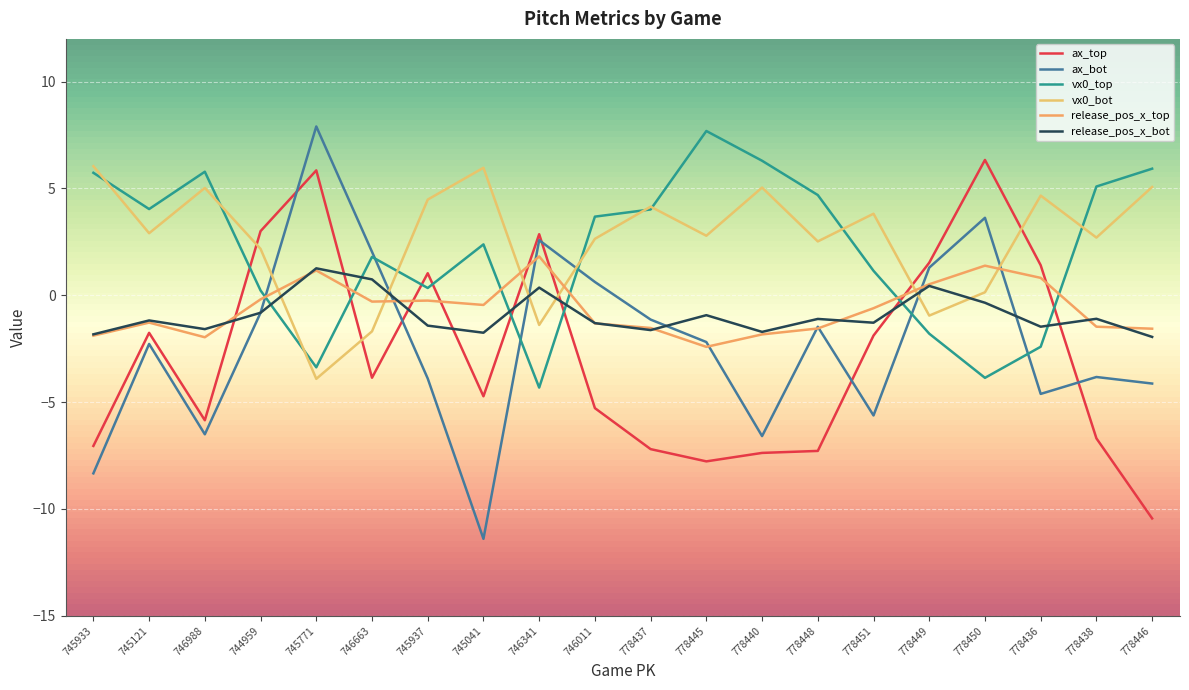

Reading right to left, extract all data points from this chart.

ax_top: 778446=-10.4	778438=-6.7	778436=1.4	778450=6.3	778449=1.5	778451=-1.9	778448=-7.3	778440=-7.4	778445=-7.8	778437=-7.2	746011=-5.3	746341=2.9	745041=-4.7	745937=1.0	746663=-3.9	745771=5.8	744959=3.0	746988=-5.8	745121=-1.8	745933=-7.0
ax_bot: 778446=-4.1	778438=-3.8	778436=-4.6	778450=3.6	778449=1.3	778451=-5.6	778448=-1.5	778440=-6.6	778445=-2.2	778437=-1.1	746011=0.6	746341=2.6	745041=-11.4	745937=-3.9	746663=2.0	745771=7.9	744959=-0.8	746988=-6.5	745121=-2.3	745933=-8.3
vx0_top: 778446=5.9	778438=5.1	778436=-2.4	778450=-3.9	778449=-1.8	778451=1.1	778448=4.7	778440=6.3	778445=7.7	778437=4.0	746011=3.7	746341=-4.3	745041=2.4	745937=0.3	746663=1.8	745771=-3.4	744959=0.2	746988=5.8	745121=4.0	745933=5.7
vx0_bot: 778446=5.1	778438=2.7	778436=4.7	778450=0.1	778449=-1.0	778451=3.8	778448=2.5	778440=5.0	778445=2.8	778437=4.1	746011=2.6	746341=-1.4	745041=6.0	745937=4.5	746663=-1.7	745771=-3.9	744959=2.2	746988=5.0	745121=2.9	745933=6.0
release_pos_x_top: 778446=-1.6	778438=-1.5	778436=0.8	778450=1.4	778449=0.5	778451=-0.6	778448=-1.6	778440=-1.8	778445=-2.4	778437=-1.5	746011=-1.3	746341=1.8	745041=-0.5	745937=-0.2	746663=-0.3	745771=1.2	744959=-0.2	746988=-2.0	745121=-1.3	745933=-1.9
release_pos_x_bot: 778446=-1.9	778438=-1.1	778436=-1.5	778450=-0.3	778449=0.4	778451=-1.3	778448=-1.1	778440=-1.7	778445=-0.9	778437=-1.6	746011=-1.3	746341=0.4	745041=-1.8	745937=-1.4	746663=0.7	745771=1.3	744959=-0.8	746988=-1.6	745121=-1.2	745933=-1.8